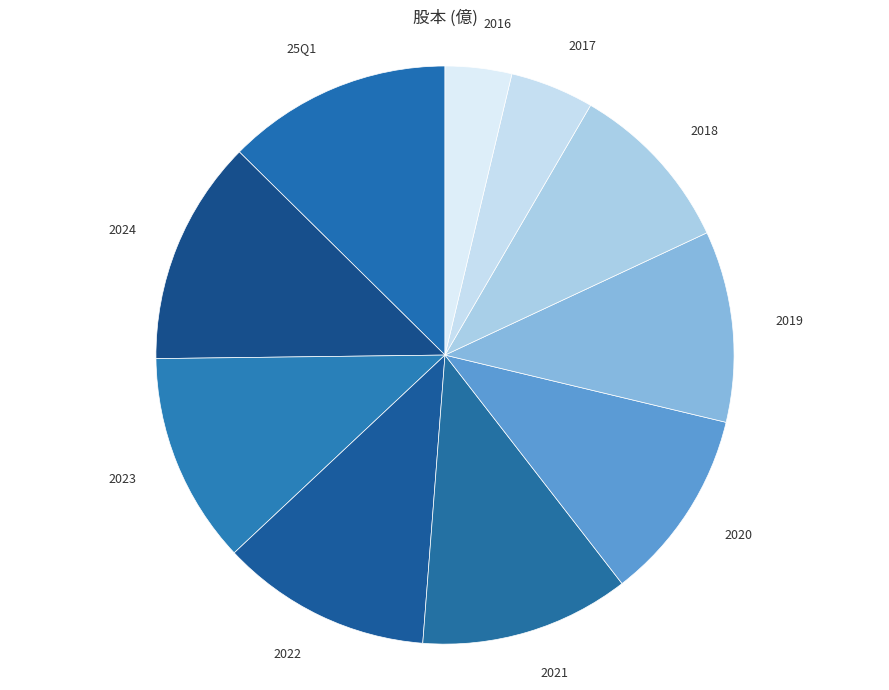

How many segments does this pie chart have?

10